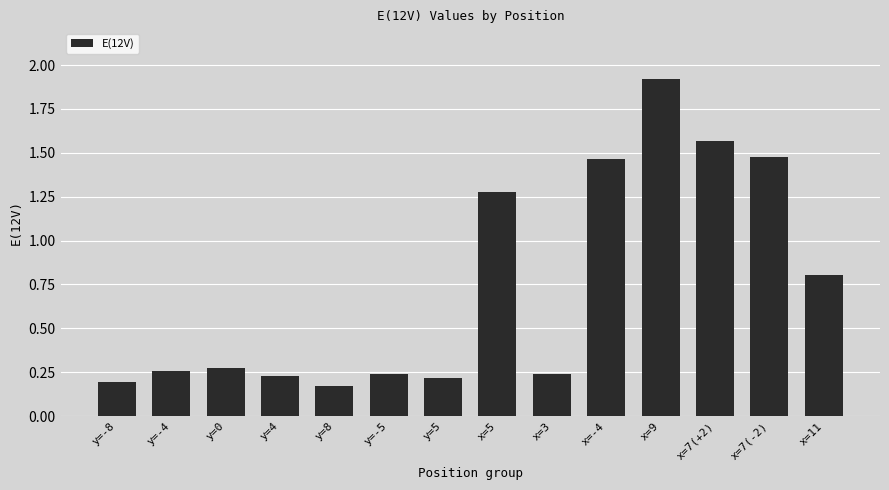

What is the label of the 10th bar from the right?

y=8